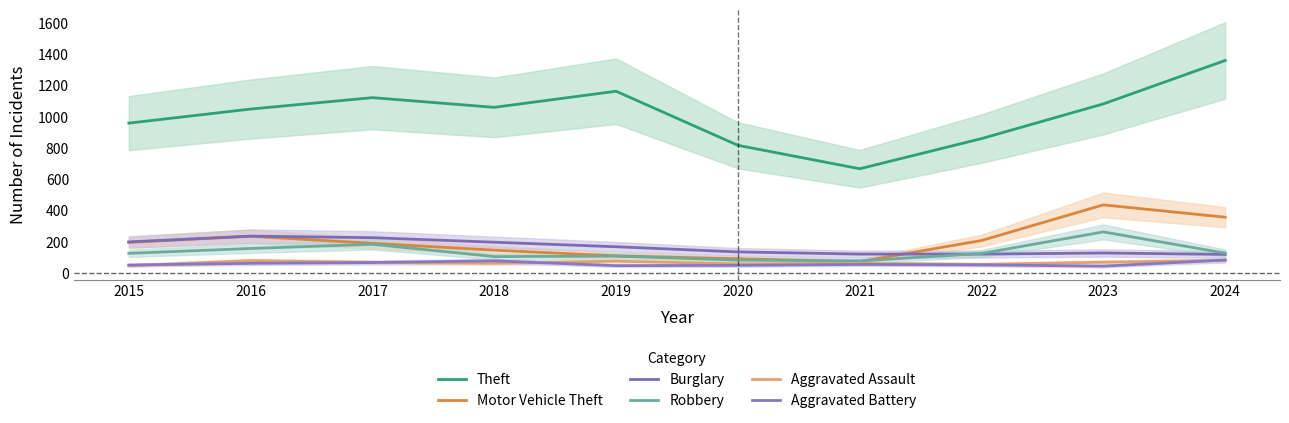

How many values in the Aggravated Assault series are below 70?

5